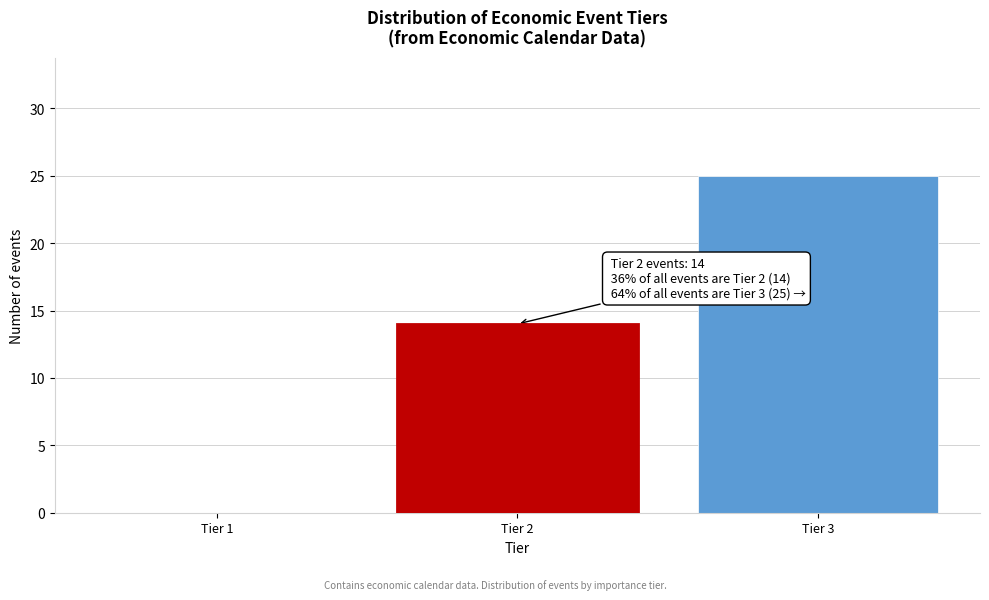

Reading left to right, what are all the values shown in this chart?

Tier 1=0	Tier 2=14	Tier 3=25